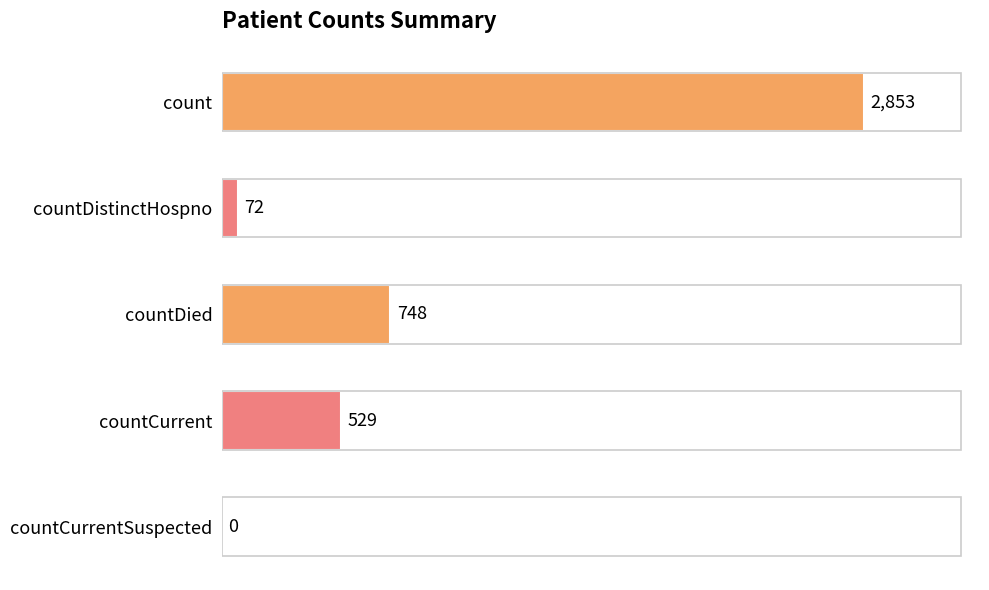

Which has a higher value, count or countDied?

count